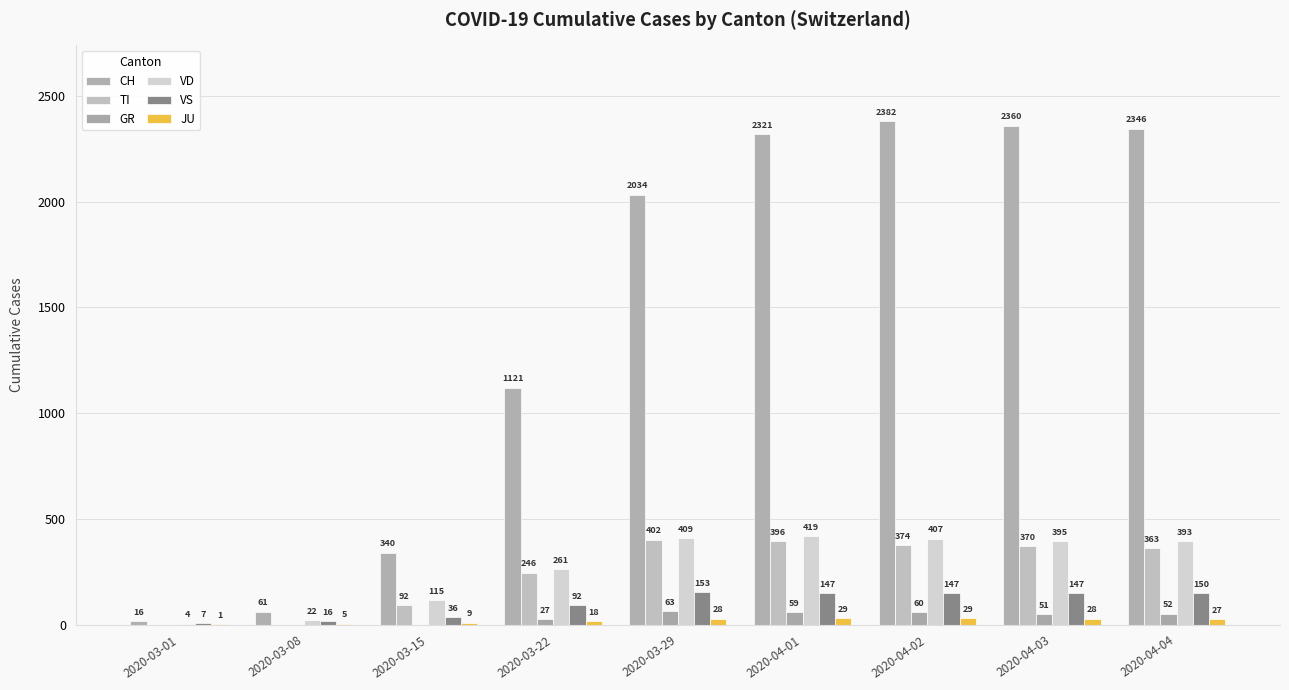

What is the difference between the second highest and second lowest values in the VS series?

134